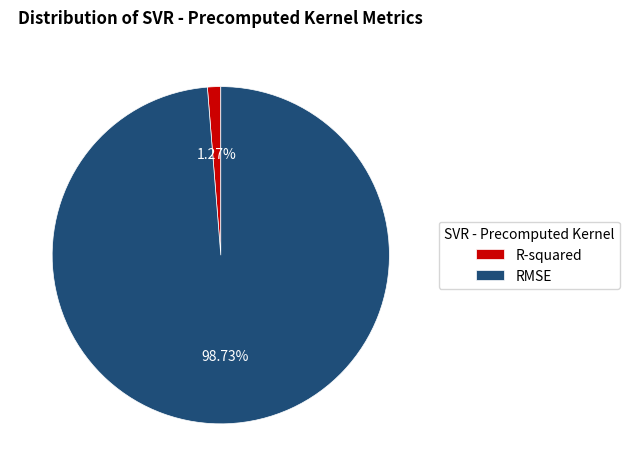

How much of the chart is everything except RMSE?

1.3%